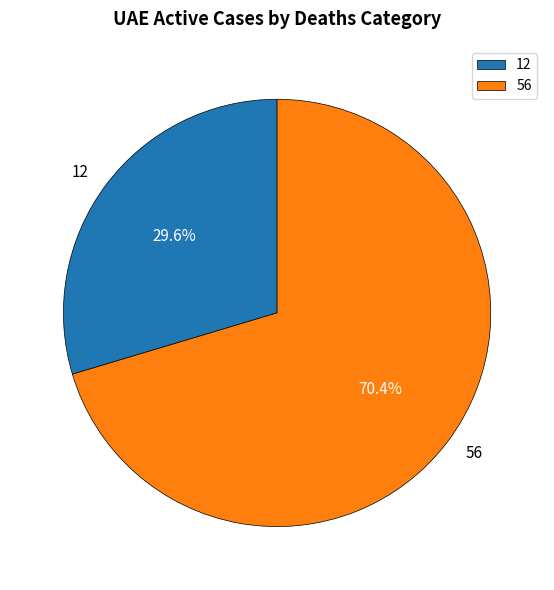

Rank the categories by value from highest to lowest.

56, 12